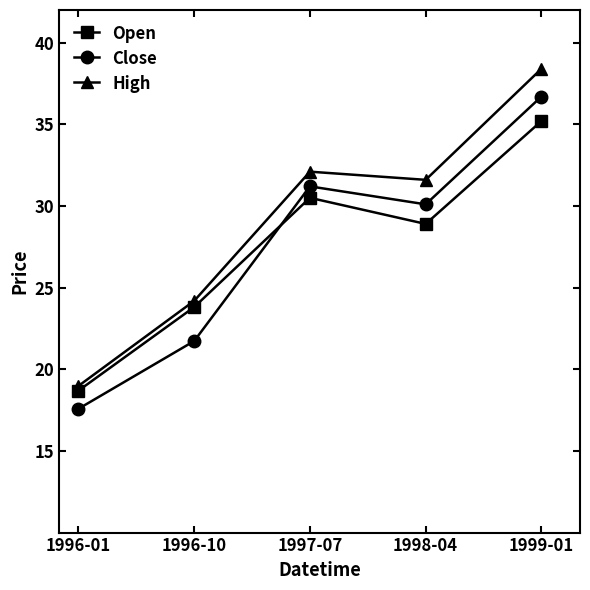

What position from the right is 1998-04?

2